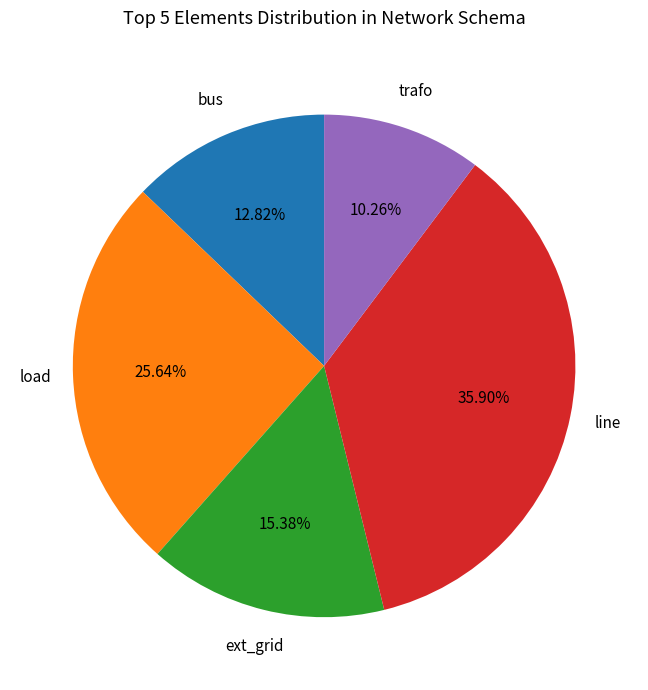

Is there any slice that represents more than half of the pie?

No